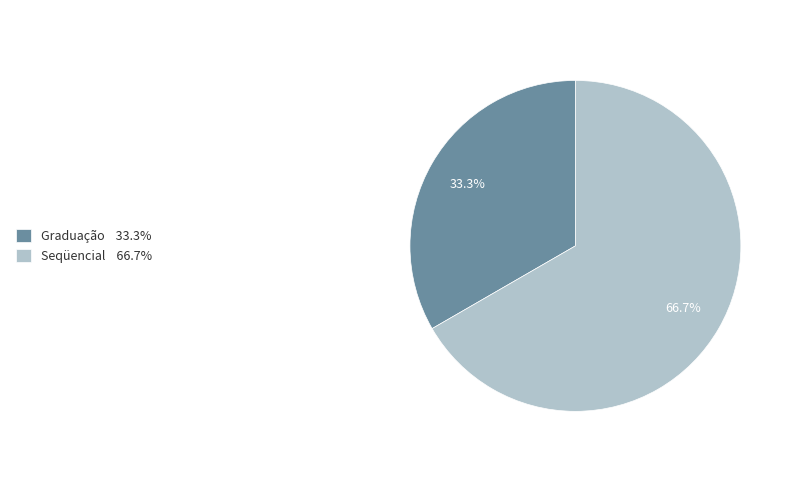

To the nearest percent, what is the difference between the largest and smallest slice percentages?

33%